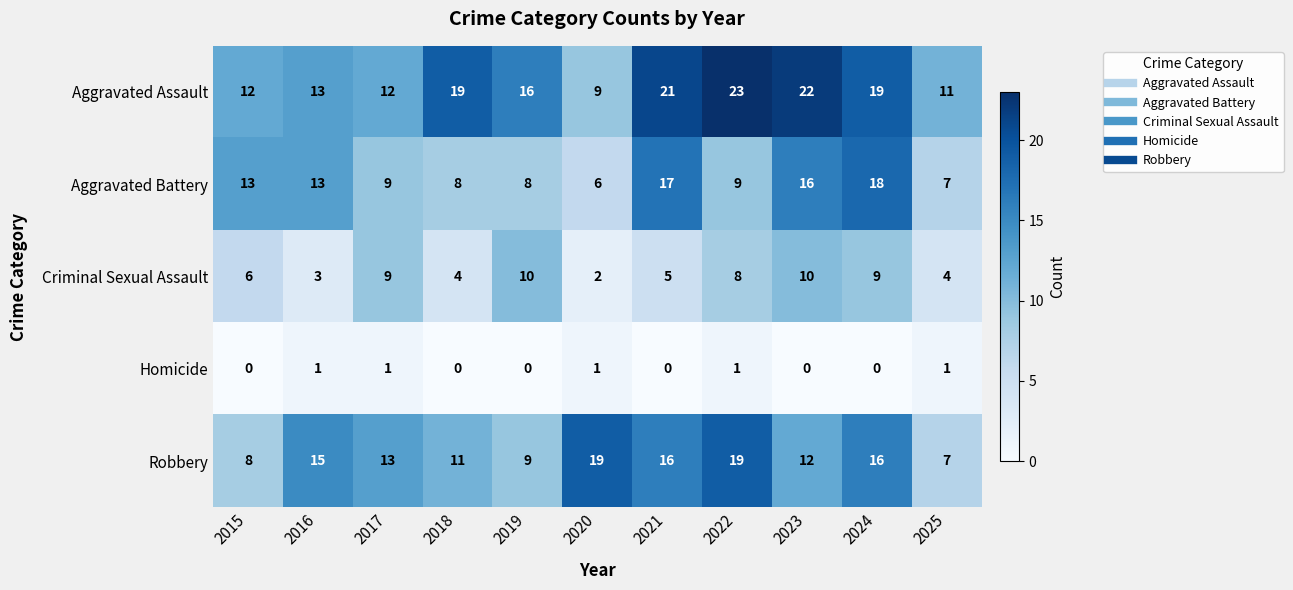

How many categories are shown in the chart?

11